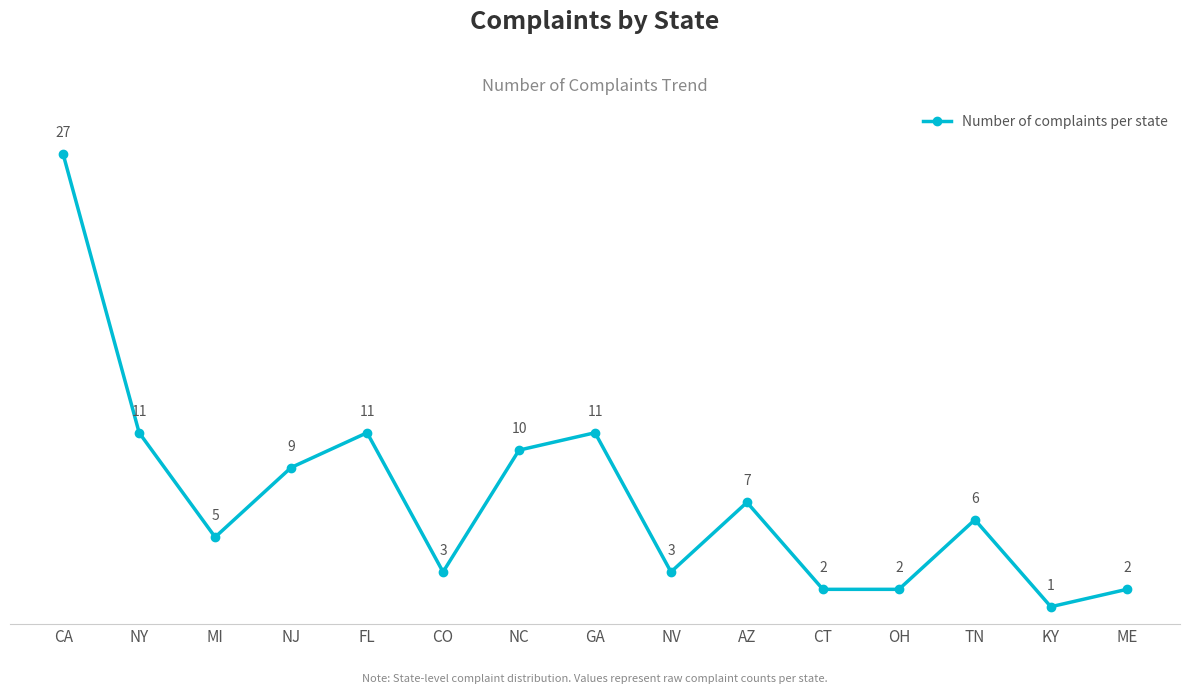

What is the greatest value displayed?

27